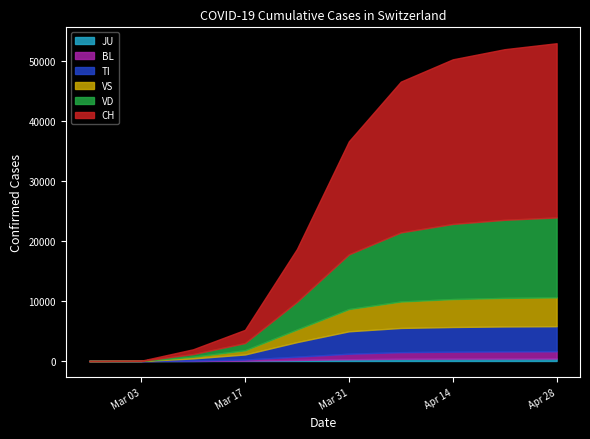

Is the value of VS at 2020-04-21 greater than the value of JU at 2020-04-28?

Yes